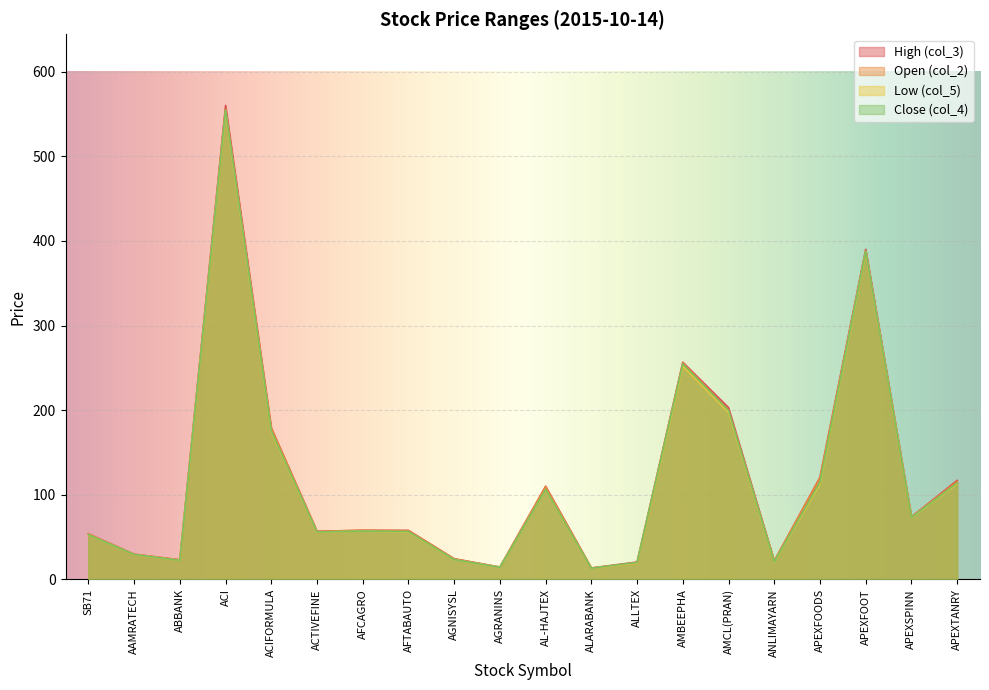

Reading left to right, what are all the values shown in this chart?

High (col_3): 53.9	29.9	23.2	560.0	178.9	56.9	58.1	58.0	24.5	14.7	110.1	13.6	20.6	256.6	203.0	21.9	120.6	390.0	73.9	117.0
Open (col_2): 53.6	29.6	23.2	555.6	178.9	56.8	58.1	57.5	24.3	14.4	109.6	13.5	19.4	255.7	200.0	21.9	120.0	388.0	73.9	115.5
Low (col_5): 52.9	29.4	22.5	552.6	174.3	55.9	57.2	56.1	23.4	14.3	106.2	13.2	19.4	252.0	197.5	20.8	113.0	387.1	73.0	113.1
Close (col_4): 52.9	29.5	22.6	554.5	175.5	56.1	57.3	56.6	23.5	14.4	106.5	13.3	20.1	254.6	199.7	21.0	115.1	387.8	73.2	114.0